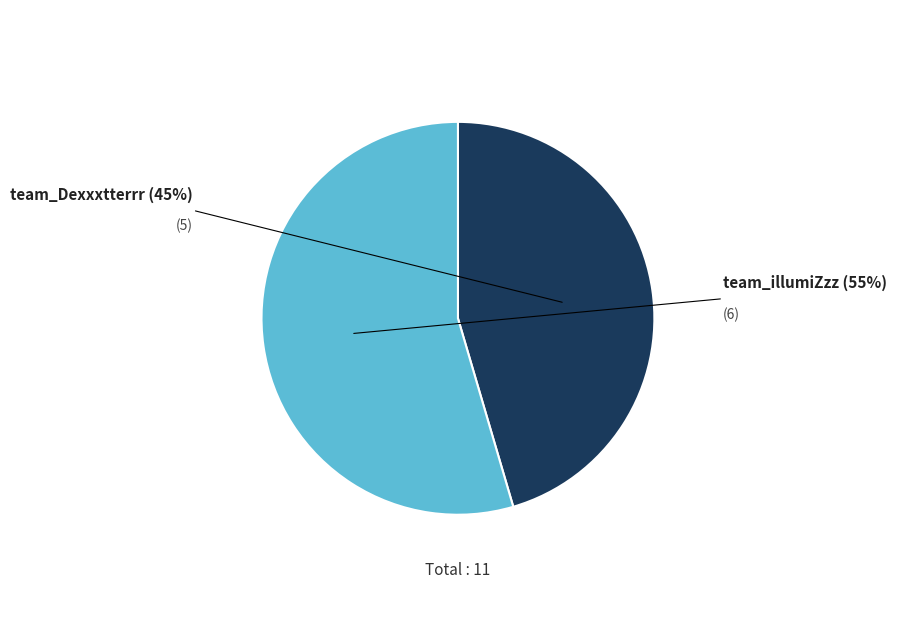

Count the number of slices in the pie.

2